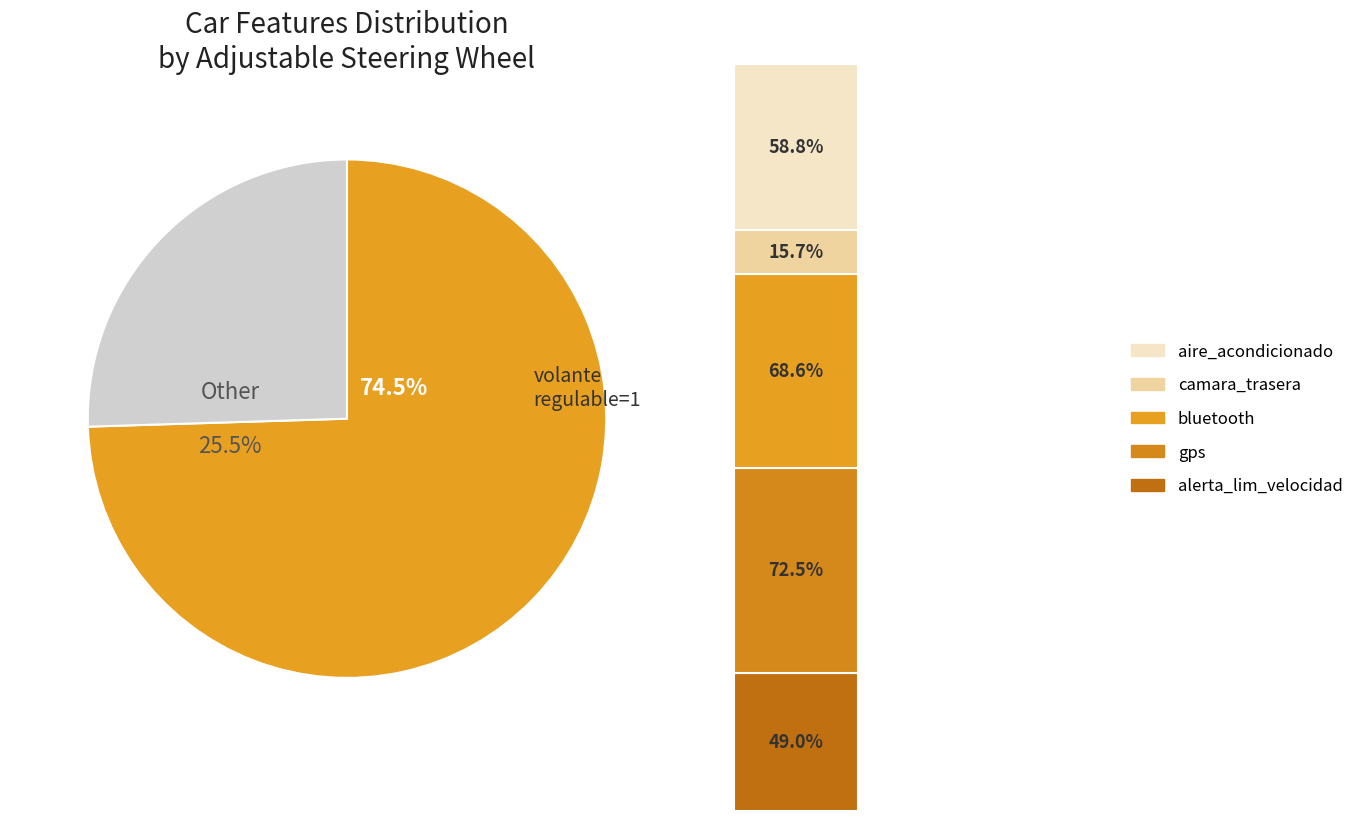

The volante_regulable=0 slice represents 38% of the pie. True or false?

False